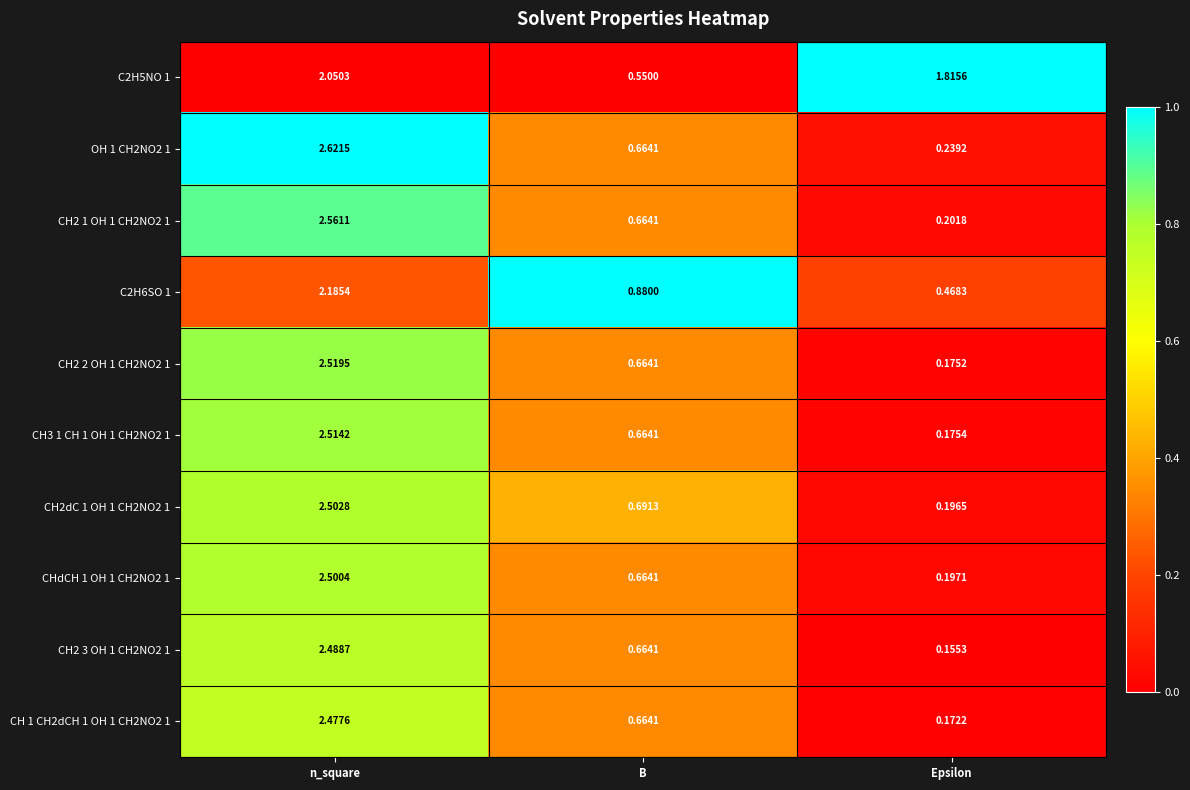

How many distinct data groups are displayed?

10